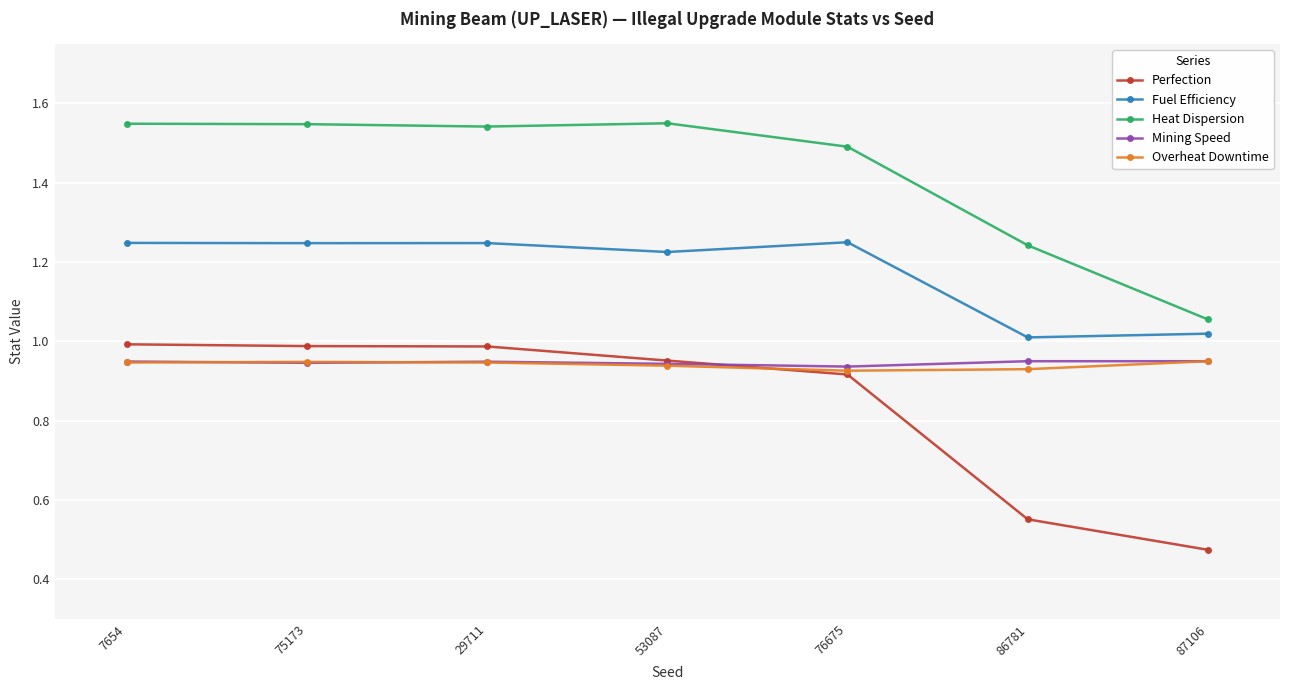

Which series changed the most between 29711 and 53087?

Perfection